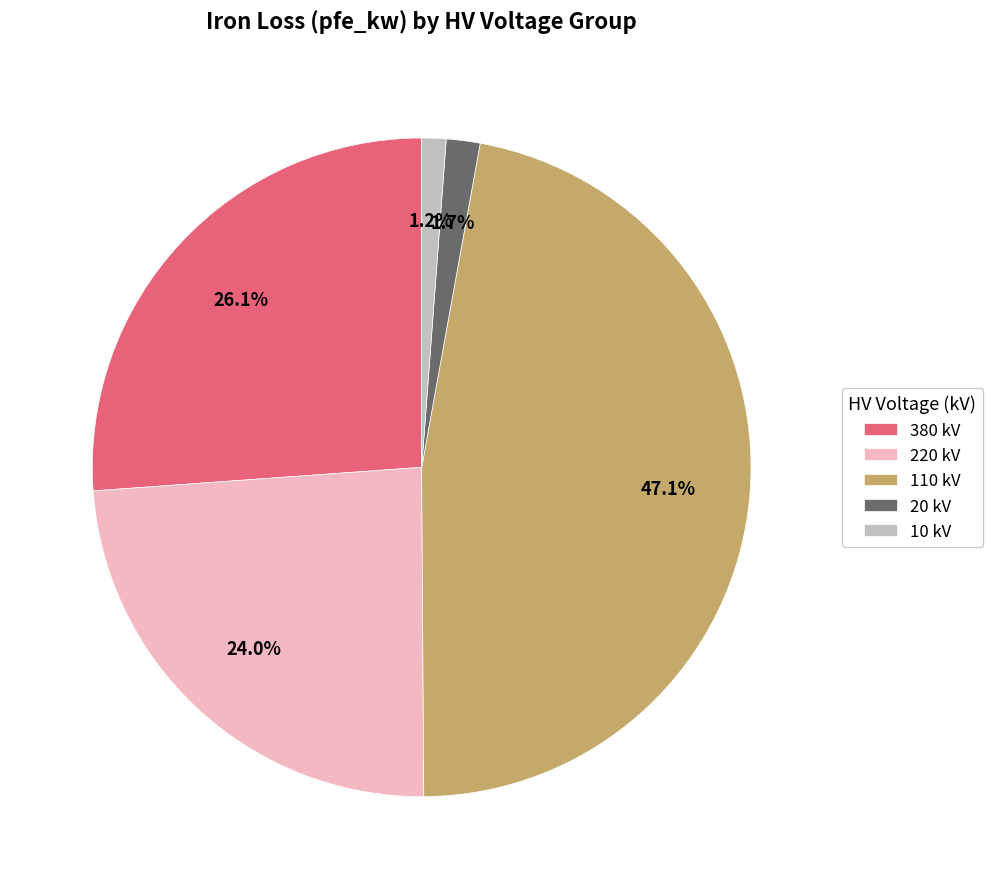

Is there a majority slice in this chart?

No